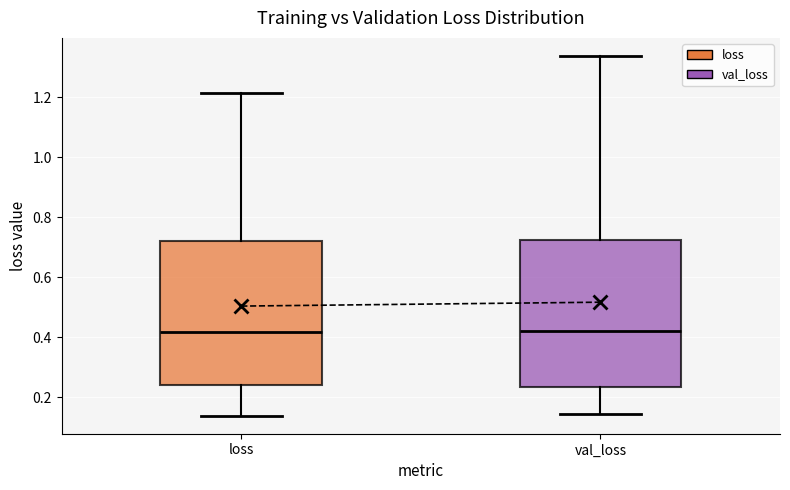

Where does the median line of the box for val_loss sit on the y-axis? The values are not printed on the chart, so give them approximately, as read against the axis.

0.42